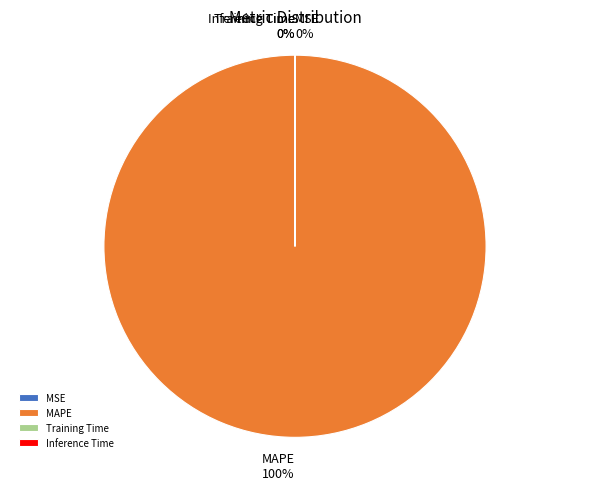

To the nearest percent, what is the average slice percentage?

25%